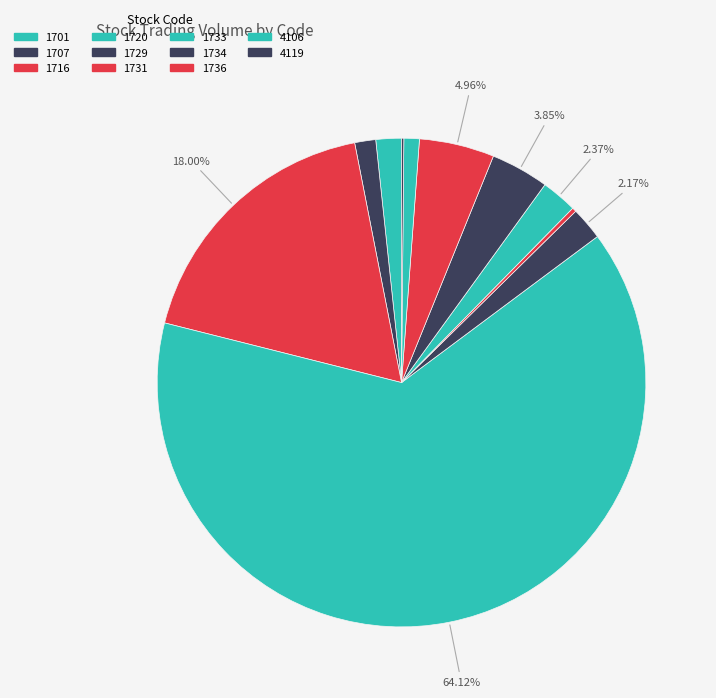

How many slices are in this pie chart?

11